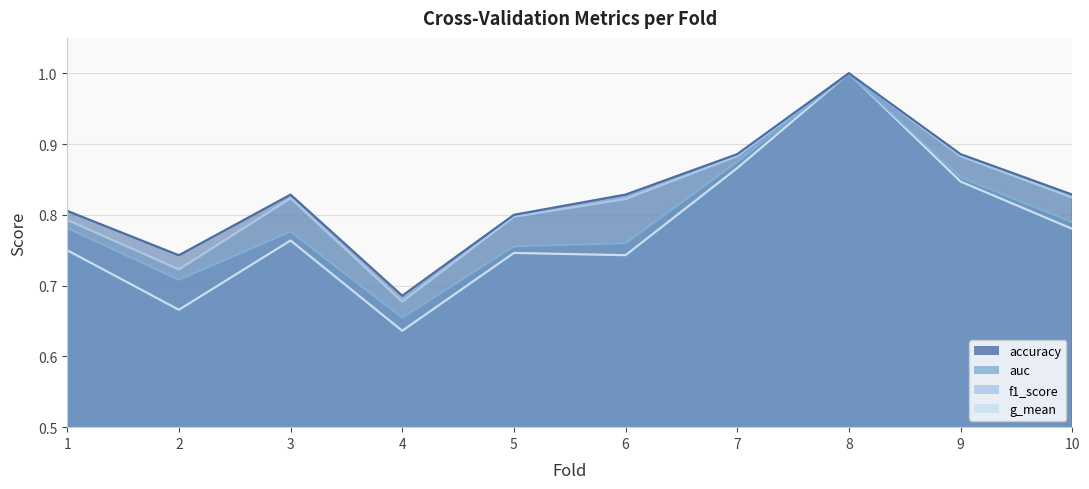

Reading right to left, transcribe all the data shown in this chart.

accuracy: 0.8	0.9	1.0	0.9	0.8	0.8	0.7	0.8	0.7	0.8
auc: 0.8	0.9	1.0	0.9	0.8	0.8	0.7	0.8	0.7	0.8
f1_score: 0.8	0.9	1.0	0.9	0.8	0.8	0.7	0.8	0.7	0.8
g_mean: 0.8	0.8	1.0	0.9	0.7	0.7	0.6	0.8	0.7	0.8